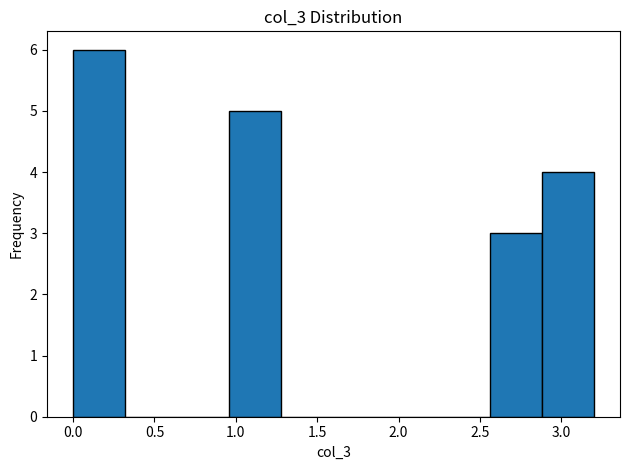

Reading left to right, list every bar in this chart as the range it spans on the x-axis followed by its height. Neither the bar edges nor the heights are printed on the chart, so give them approximately, as read against the axes.

0.00 to 0.32: 6
0.32 to 0.64: 0
0.64 to 0.96: 0
0.96 to 1.28: 5
1.28 to 1.60: 0
1.60 to 1.92: 0
1.92 to 2.24: 0
2.24 to 2.56: 0
2.56 to 2.88: 3
2.88 to 3.20: 4